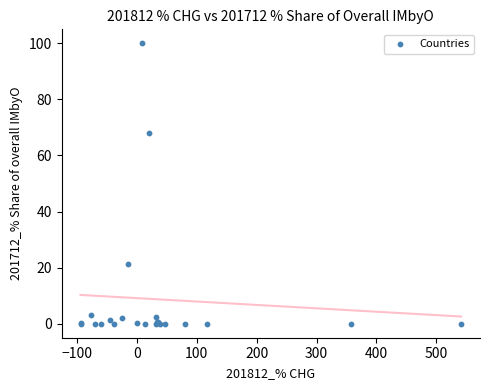

What Y value in the scatter plot is closest to 50?

67.9